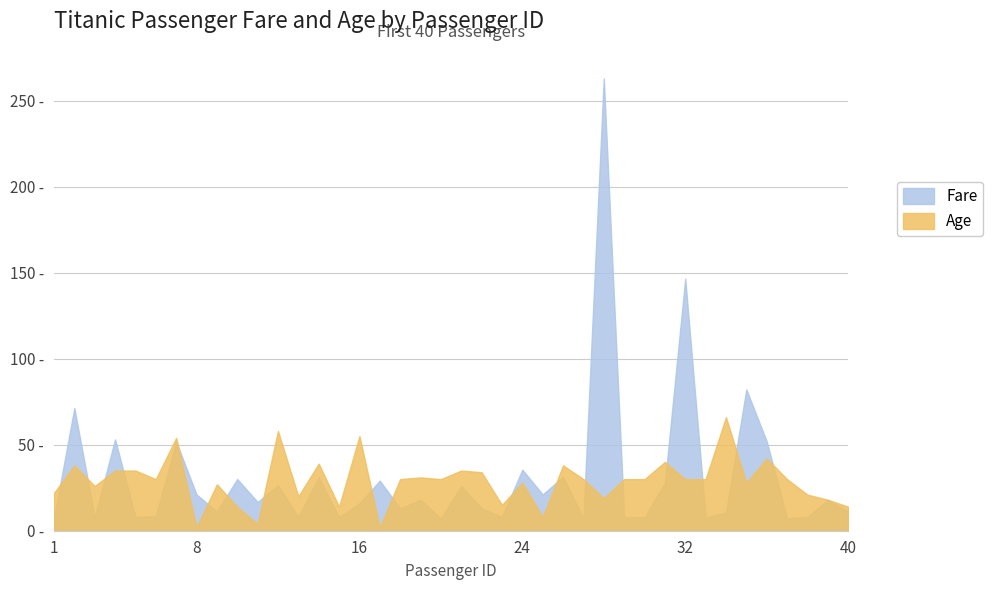

At which category is the sum across all series the highest?

28